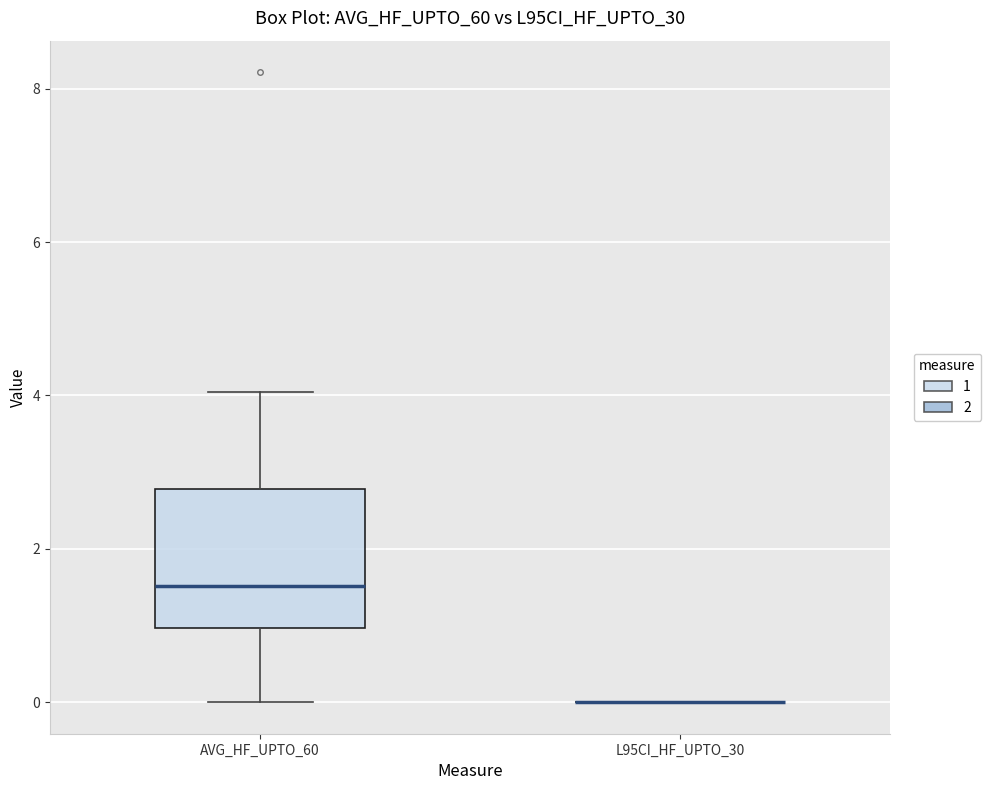

Which box is the tallest, from its lower edge to its upper edge?

AVG_HF_UPTO_60